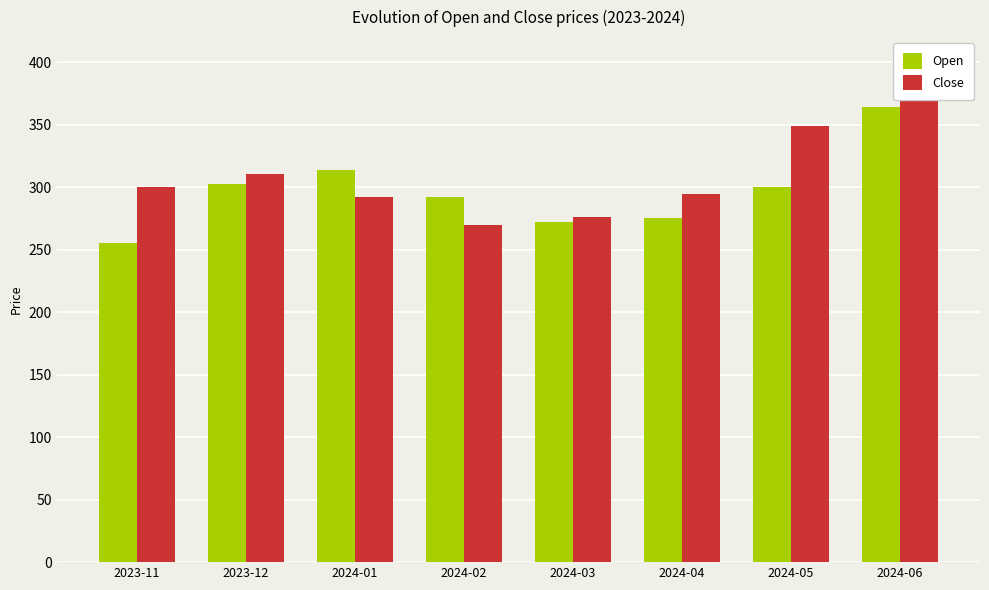

The Close series shows 191.8 at 2024-03. True or false?

False